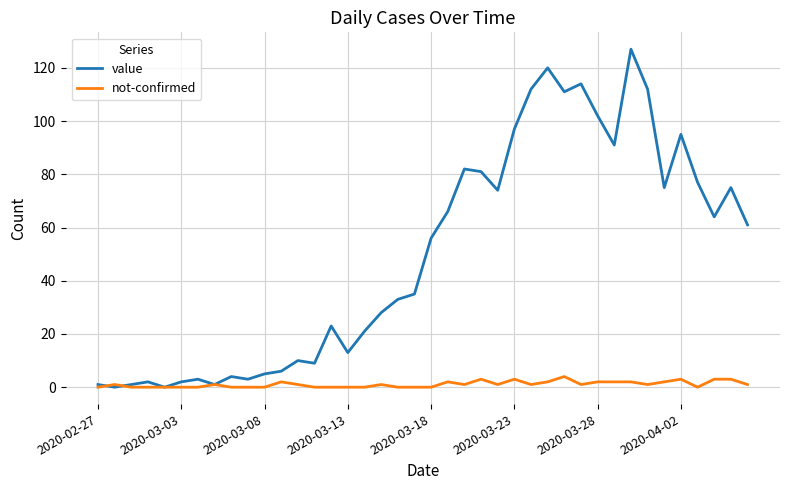

At how many categories does at least one series exceed 38?

20